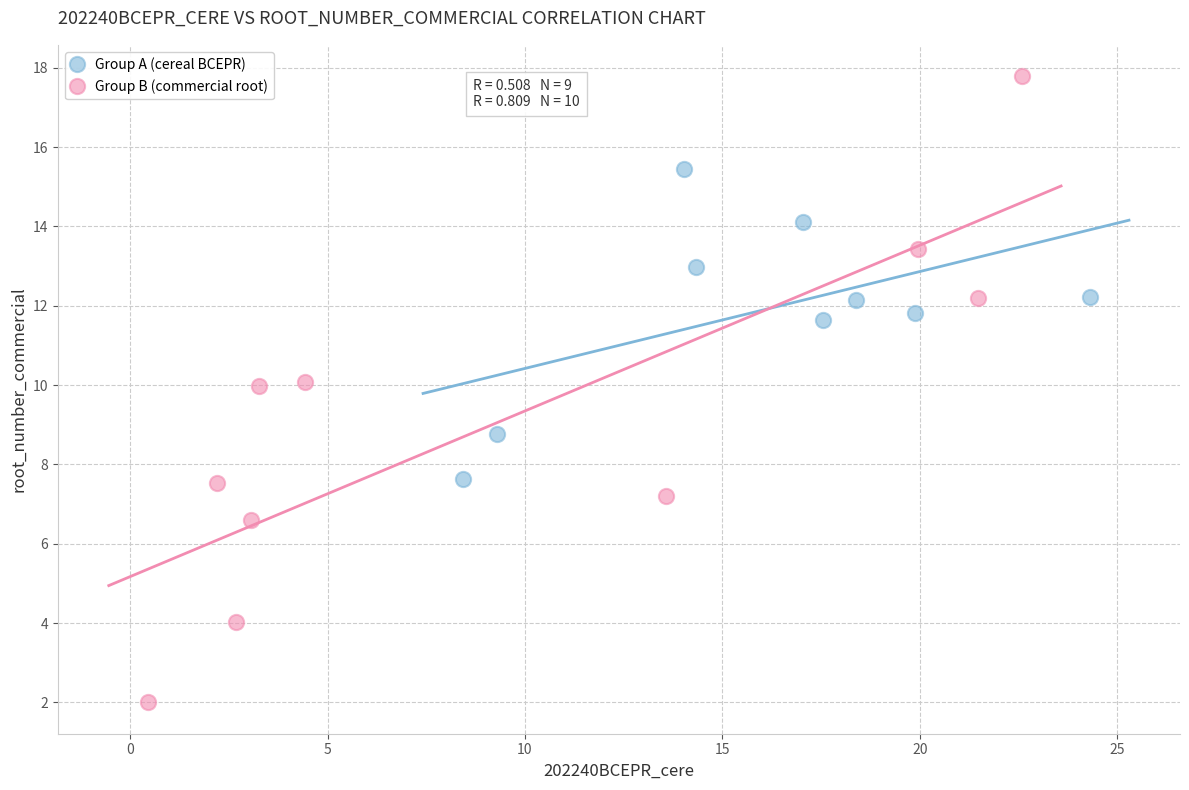

Which series reaches the minimum Y coordinate?

Group B (commercial root)